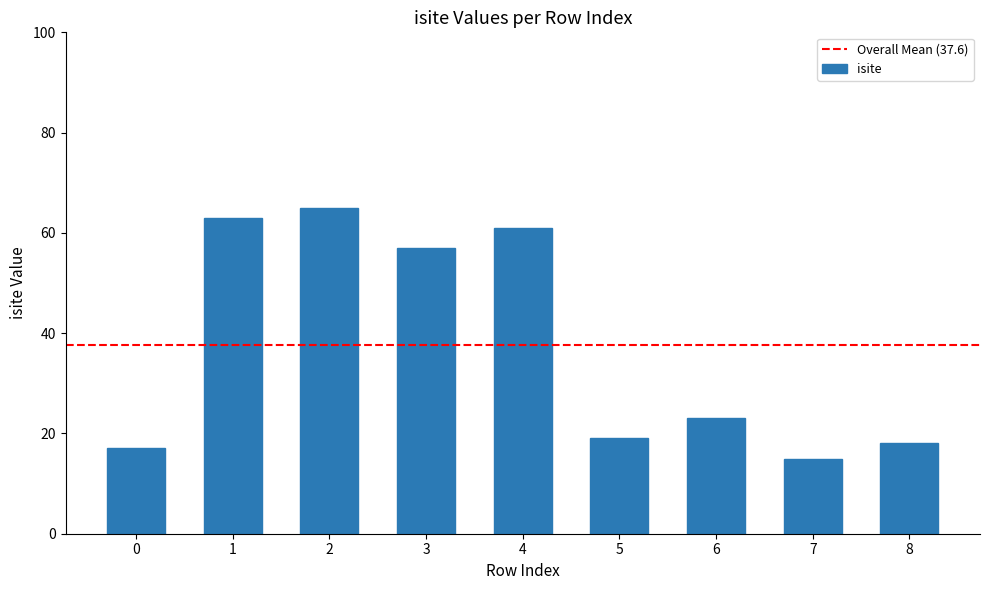

Rank the categories by value from highest to lowest.

2, 1, 4, 3, 6, 5, 8, 0, 7